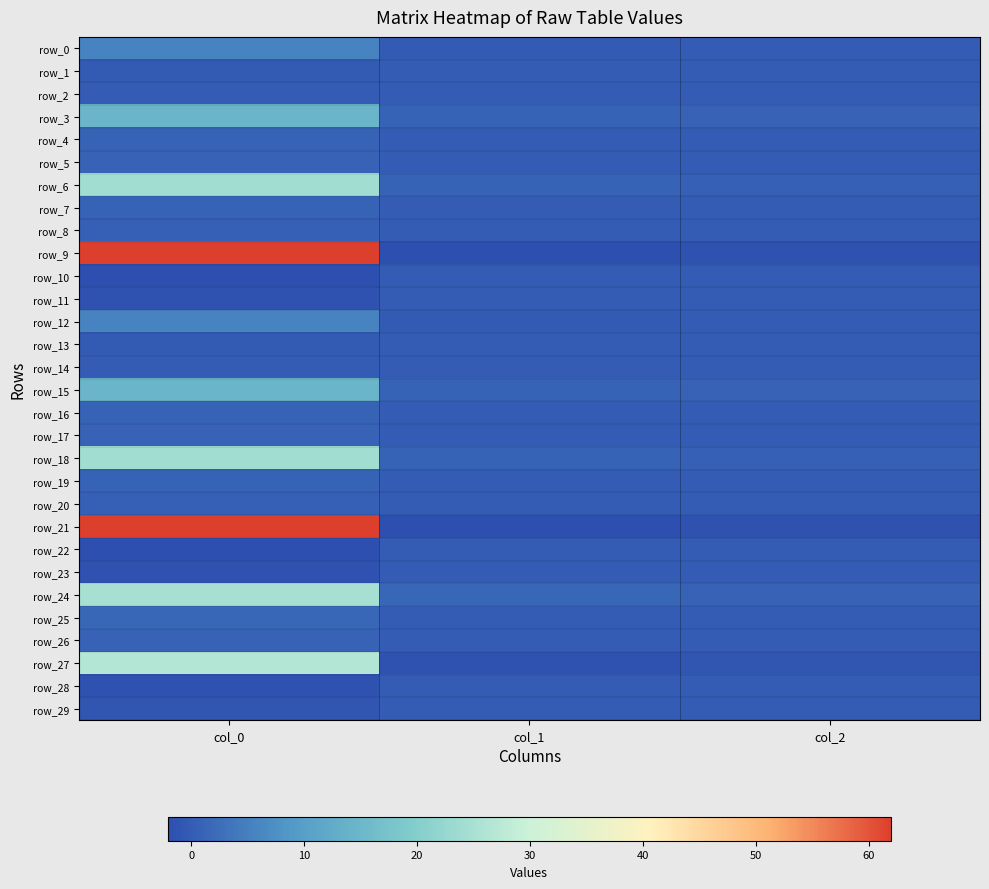

Which series has the largest range (max minus min)?

row_21